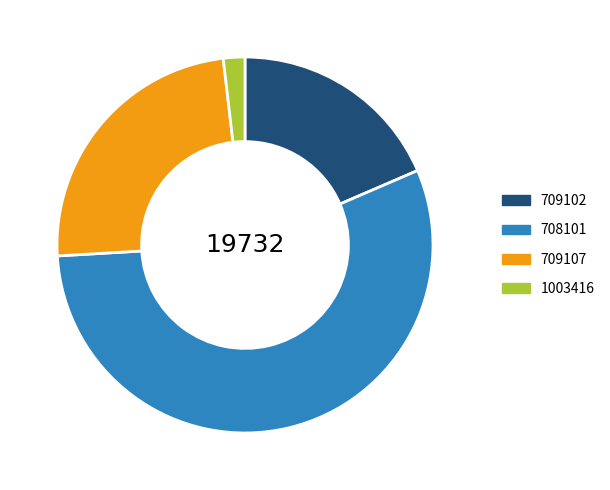

How many segments does this pie chart have?

4